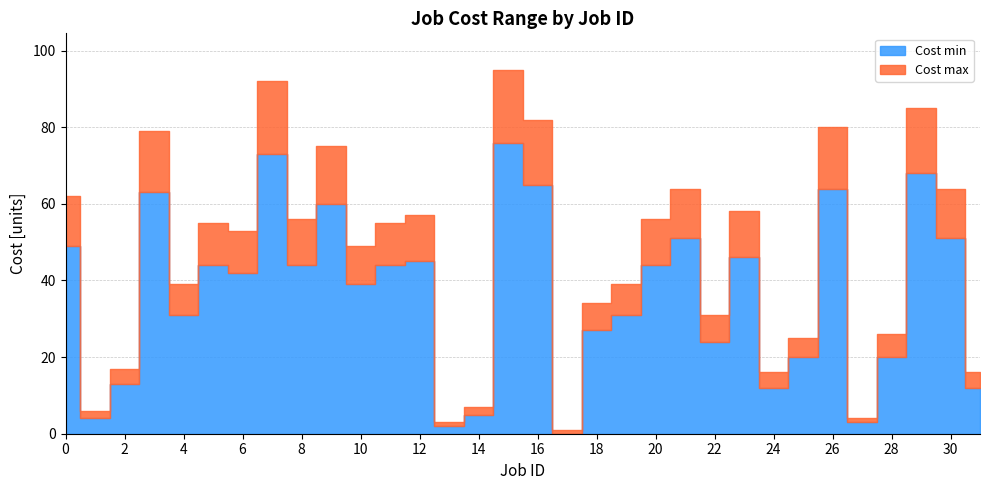

What is the value of the Cost min point at the 20th from the left?

31